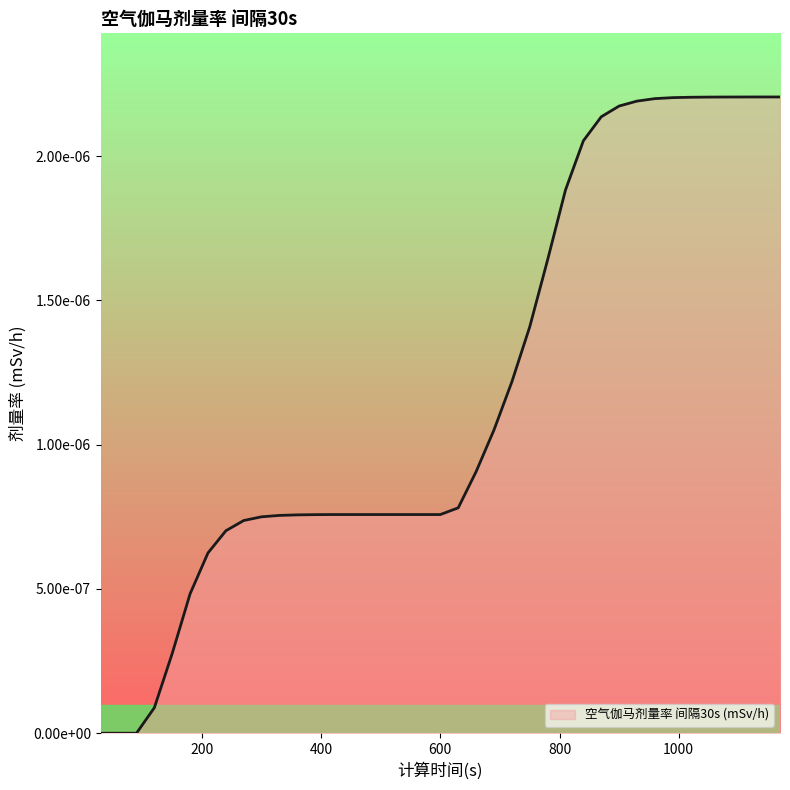

Does the chart display data point markers on the line(s)?

No